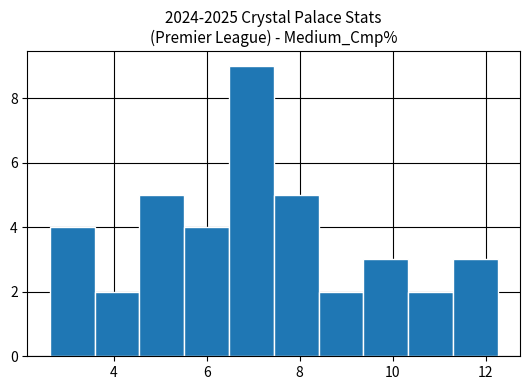

Reading left to right, transcribe this chart: for each bar, give the range it covers on the x-axis and its height. Neither the bar edges nor the heights are printed on the chart, so give them approximately, as read against the axes.

2.6 to 3.6: 4
3.6 to 4.6: 2
4.6 to 5.6: 5
5.6 to 6.4: 4
6.4 to 7.4: 9
7.4 to 8.4: 5
8.4 to 9.4: 2
9.4 to 10.4: 3
10.4 to 11.2: 2
11.2 to 12.2: 3